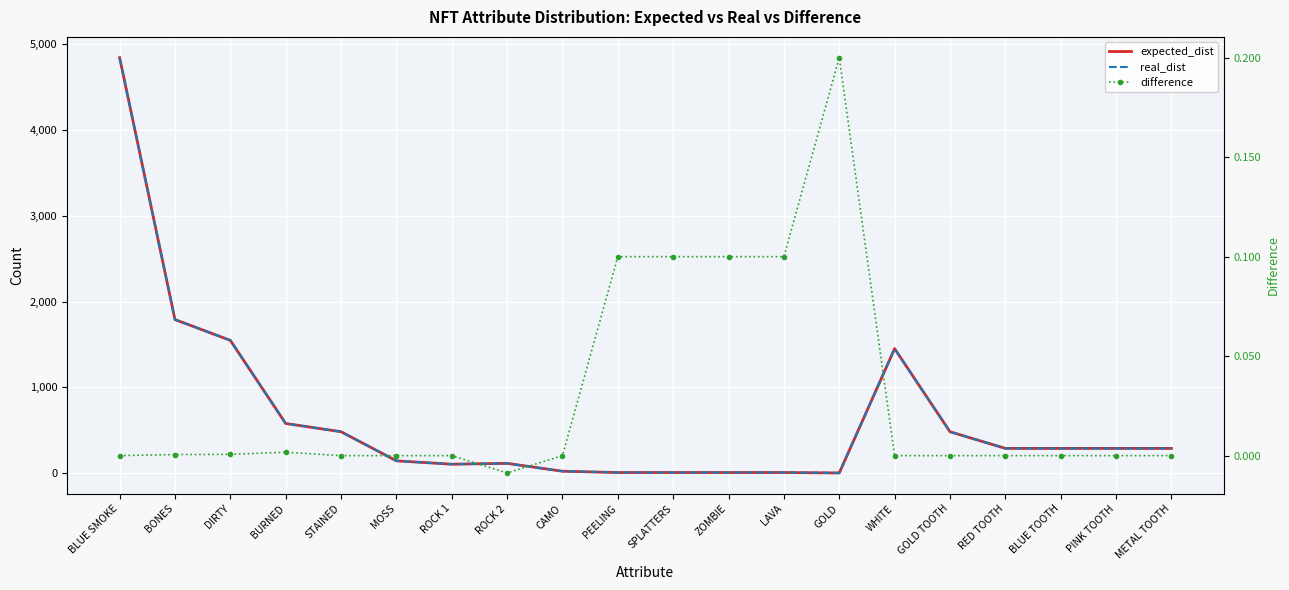

List the labels in order of difference value, smallest first.

ROCK 2, BLUE SMOKE, STAINED, MOSS, ROCK 1, CAMO, WHITE, GOLD TOOTH, RED TOOTH, BLUE TOOTH, PINK TOOTH, METAL TOOTH, BONES, DIRTY, BURNED, PEELING, SPLATTERS, ZOMBIE, LAVA, GOLD